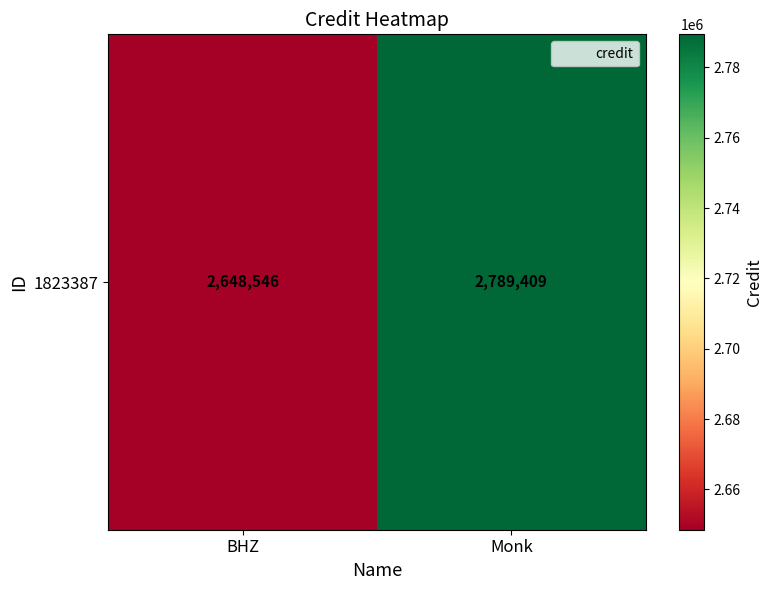

Rank the categories by value from highest to lowest.

Monk, BHZ